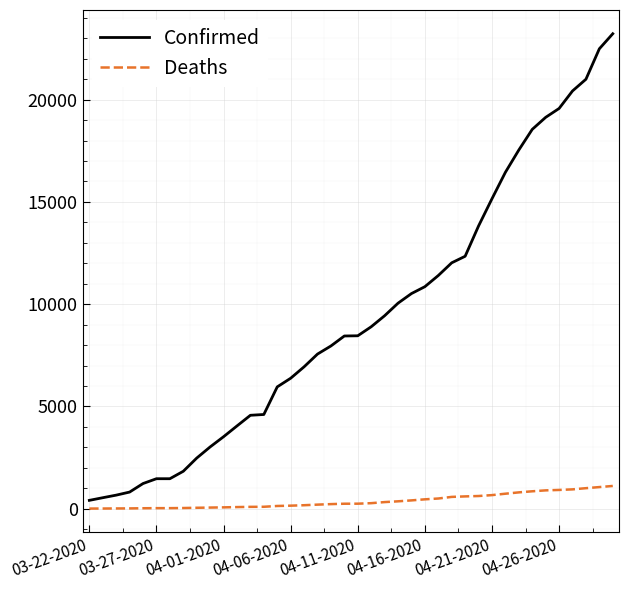

Rank the series by their average value, from highest to lowest.

Confirmed, Deaths